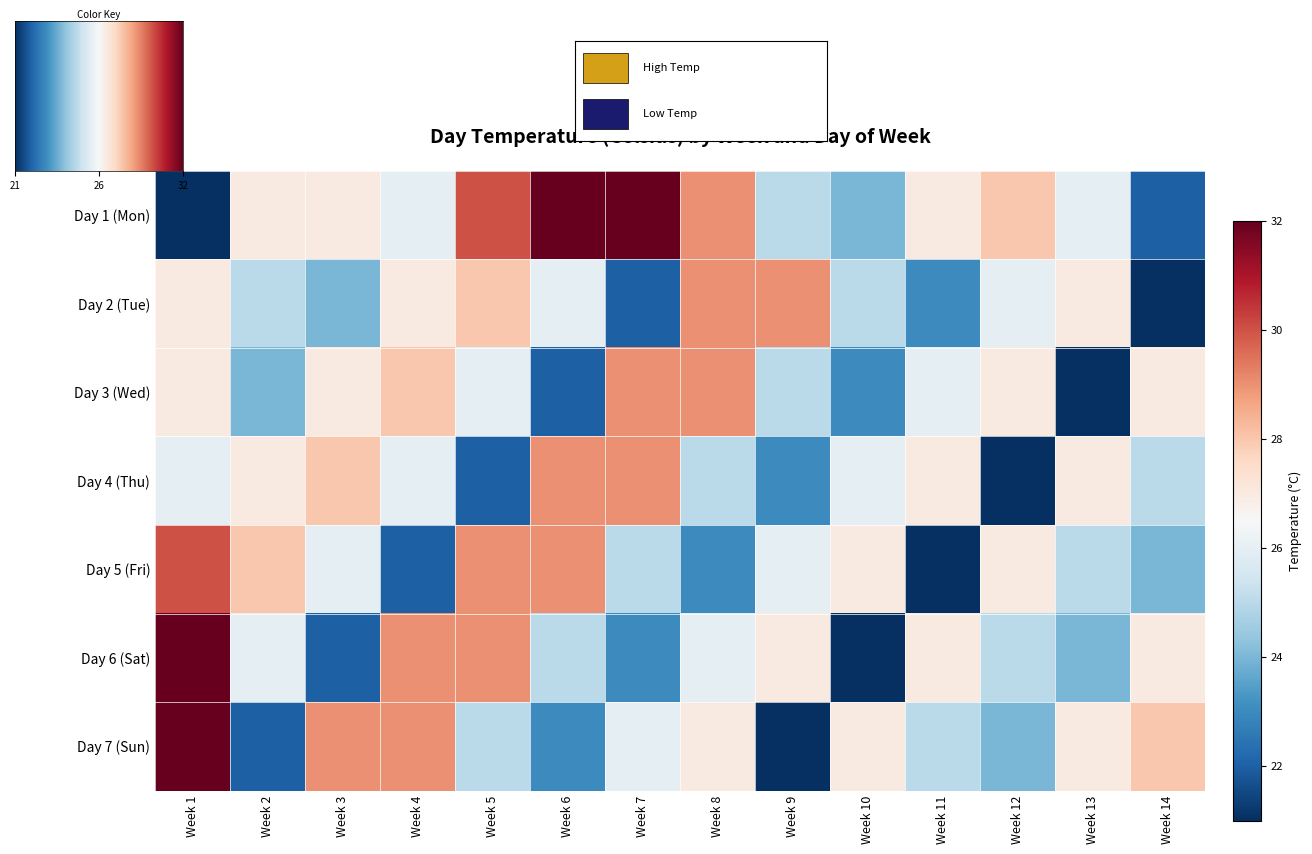

Reading left to right, transcribe all the data shown in this chart.

Day 1 (Mon): 21	27	27	26	30	32	32	29	25	24	27	28	26	22
Day 2 (Tue): 27	25	24	27	28	26	22	29	29	25	23	26	27	21
Day 3 (Wed): 27	24	27	28	26	22	29	29	25	23	26	27	21	27
Day 4 (Thu): 26	27	28	26	22	29	29	25	23	26	27	21	27	25
Day 5 (Fri): 30	28	26	22	29	29	25	23	26	27	21	27	25	24
Day 6 (Sat): 32	26	22	29	29	25	23	26	27	21	27	25	24	27
Day 7 (Sun): 32	22	29	29	25	23	26	27	21	27	25	24	27	28